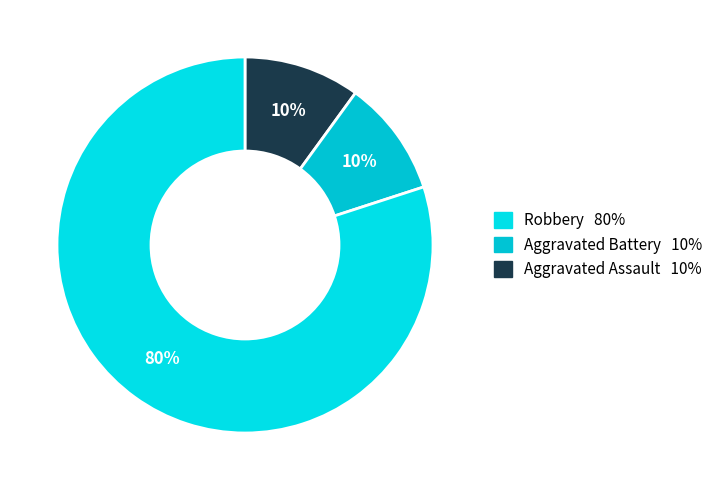

How many slices are in this pie chart?

3